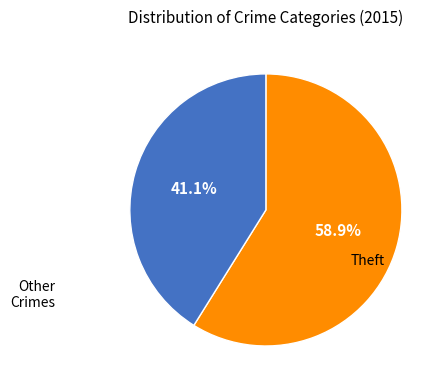

Is there any slice that represents more than half of the pie?

Yes